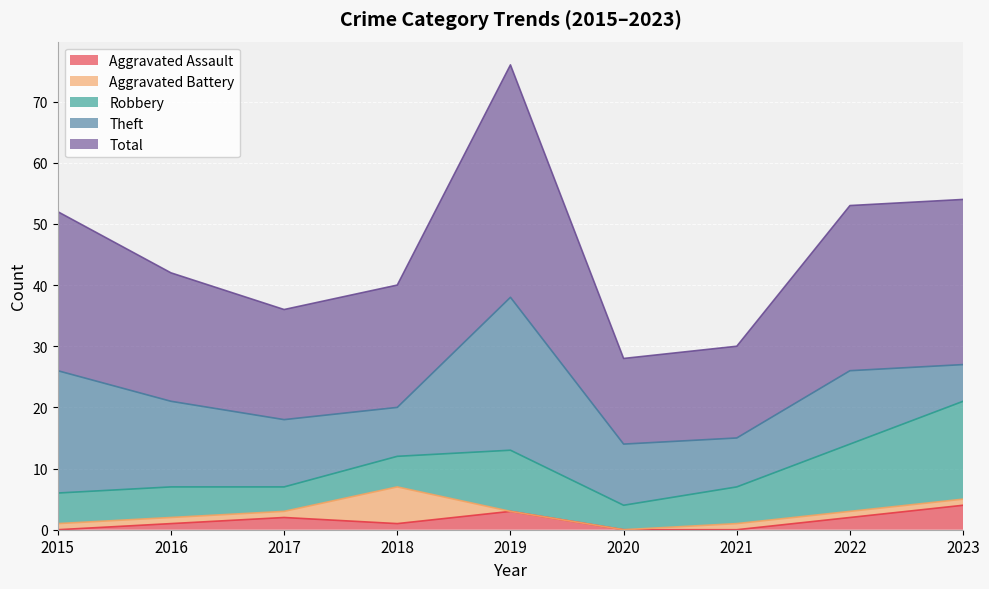

Which label corresponds to the largest value in the chart?

2019